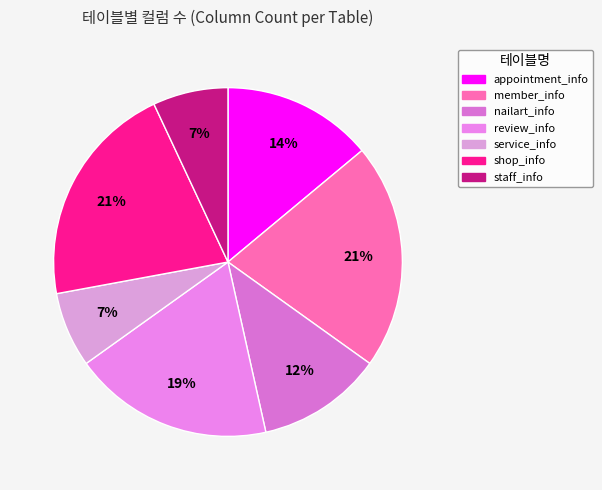

Which category has the smallest portion of the pie?

service_info